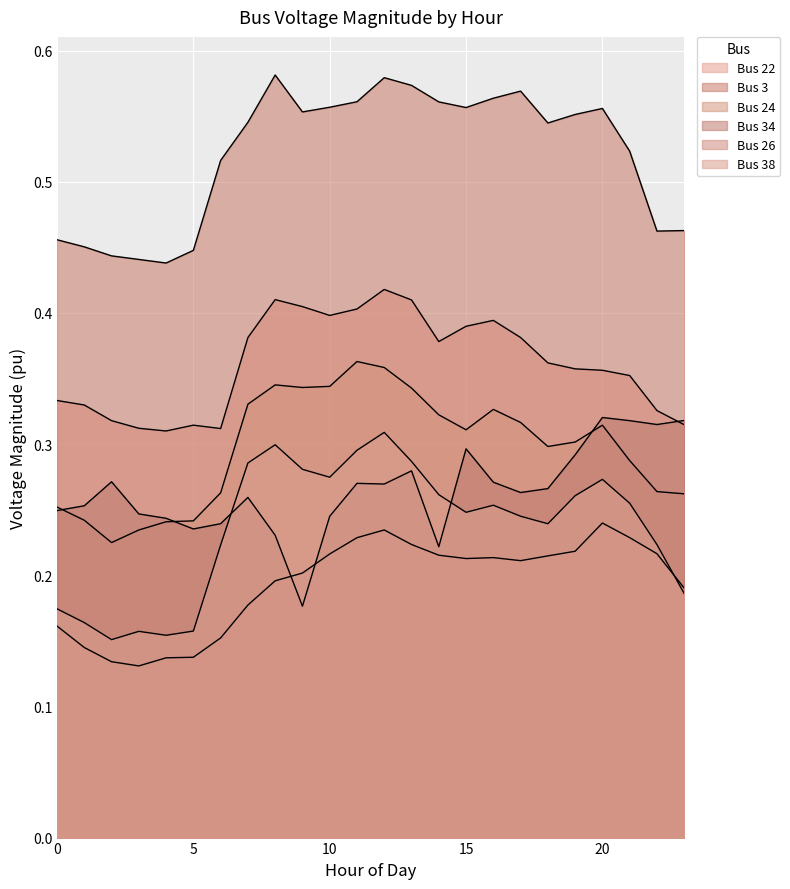

How many categories are shown in the chart?

24